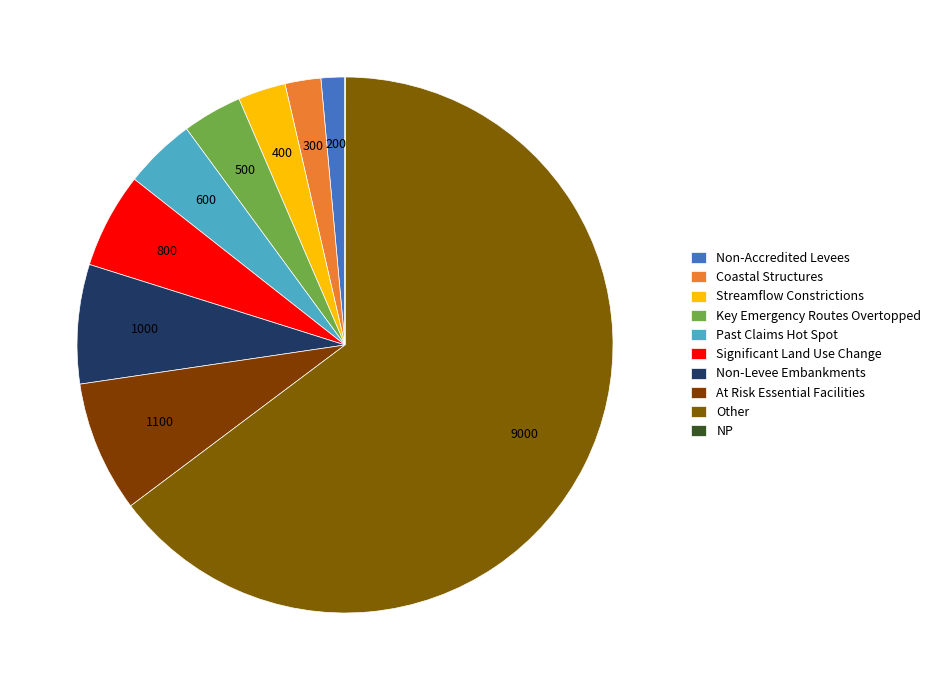

How much of the chart is everything except Non-Accredited Levees?

98.6%